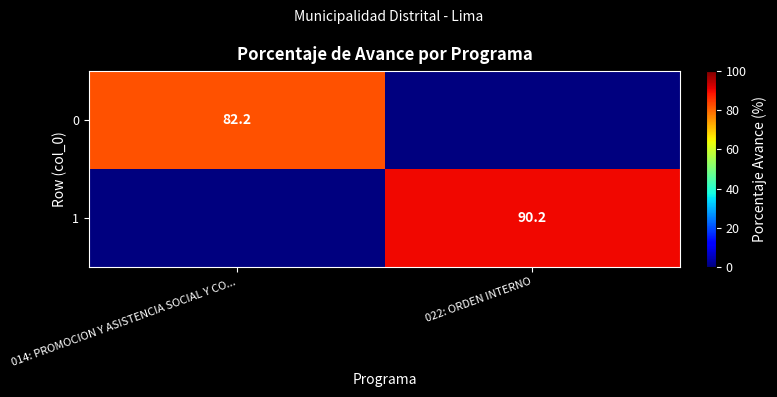

What is the difference between the highest and lowest values at 014: PROMOCION Y ASISTENCIA SOCIAL Y CO...?

82.2